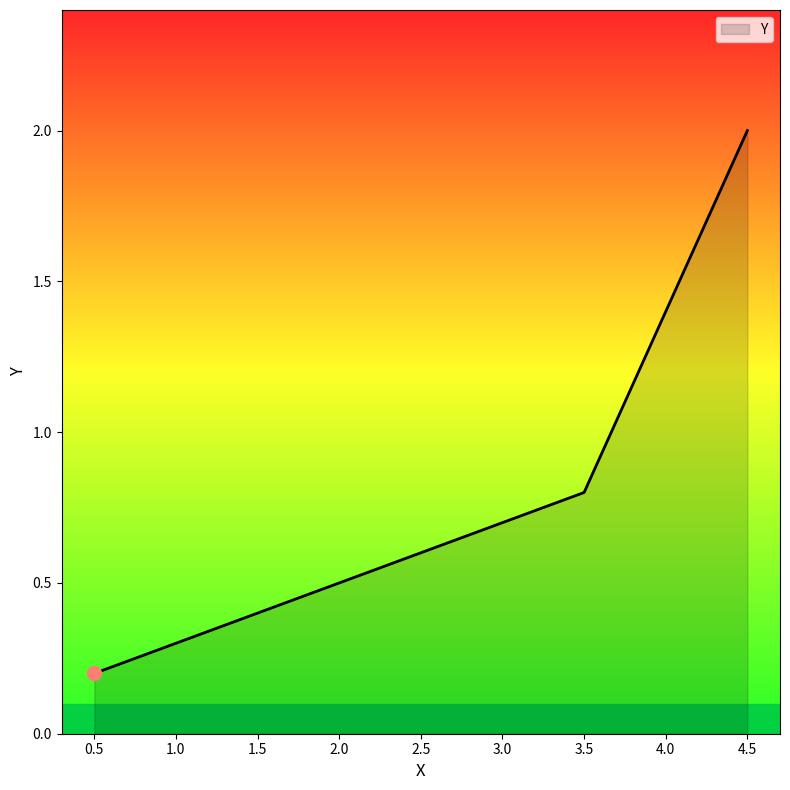

List the labels in order of value, smallest first.

0.5, 1.5, 2.5, 3.5, 4.5